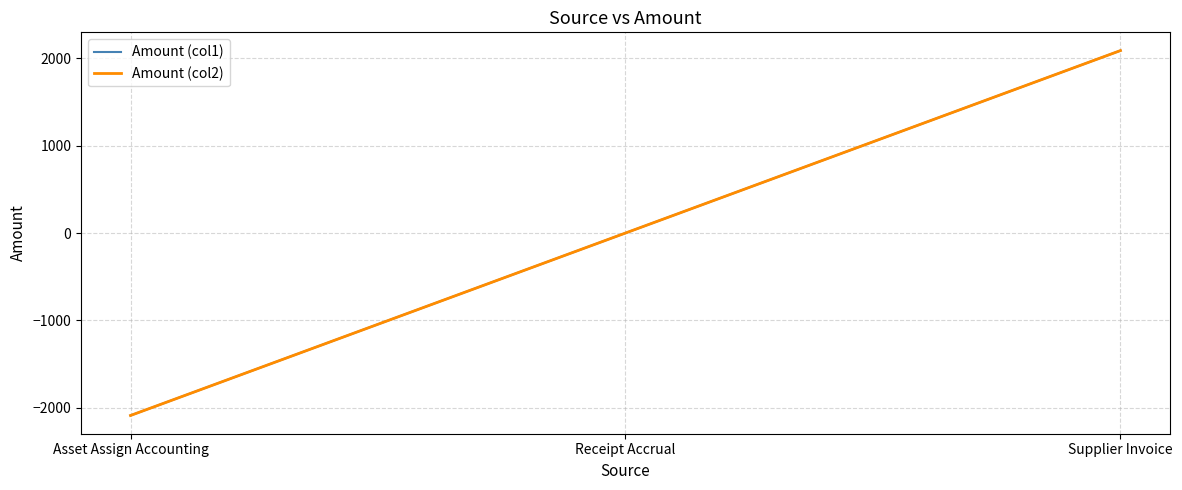

At which label does Amount (col2) first exceed 0?

Supplier Invoice